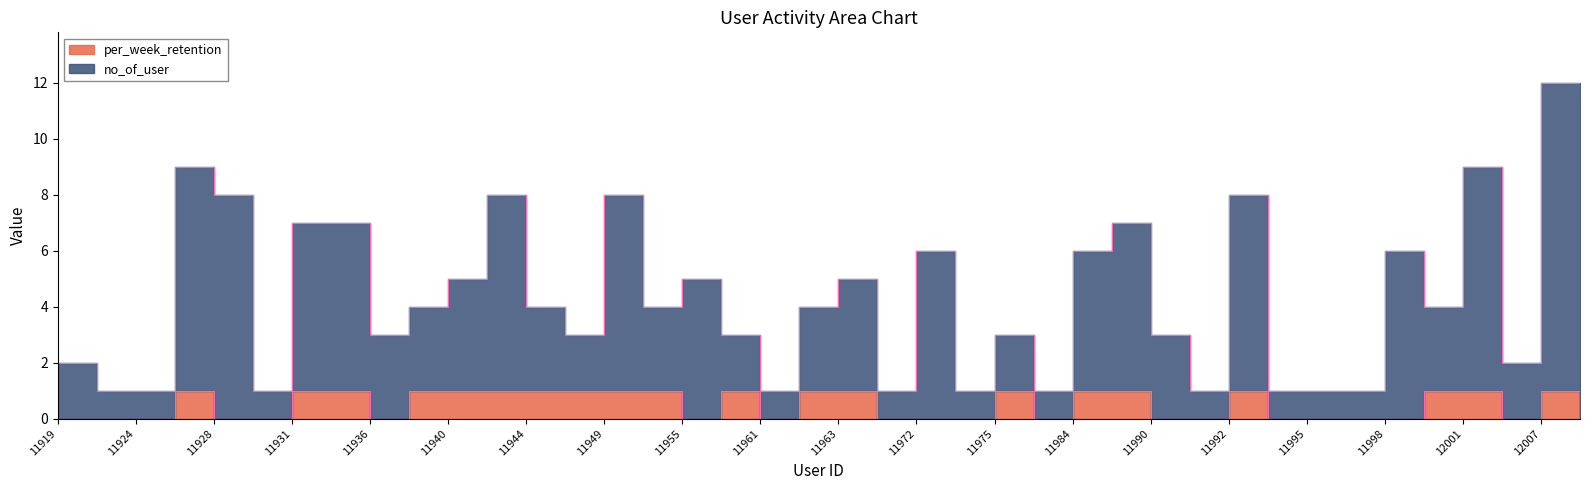

What are all the series names shown in the legend?

no_of_user, per_week_retention